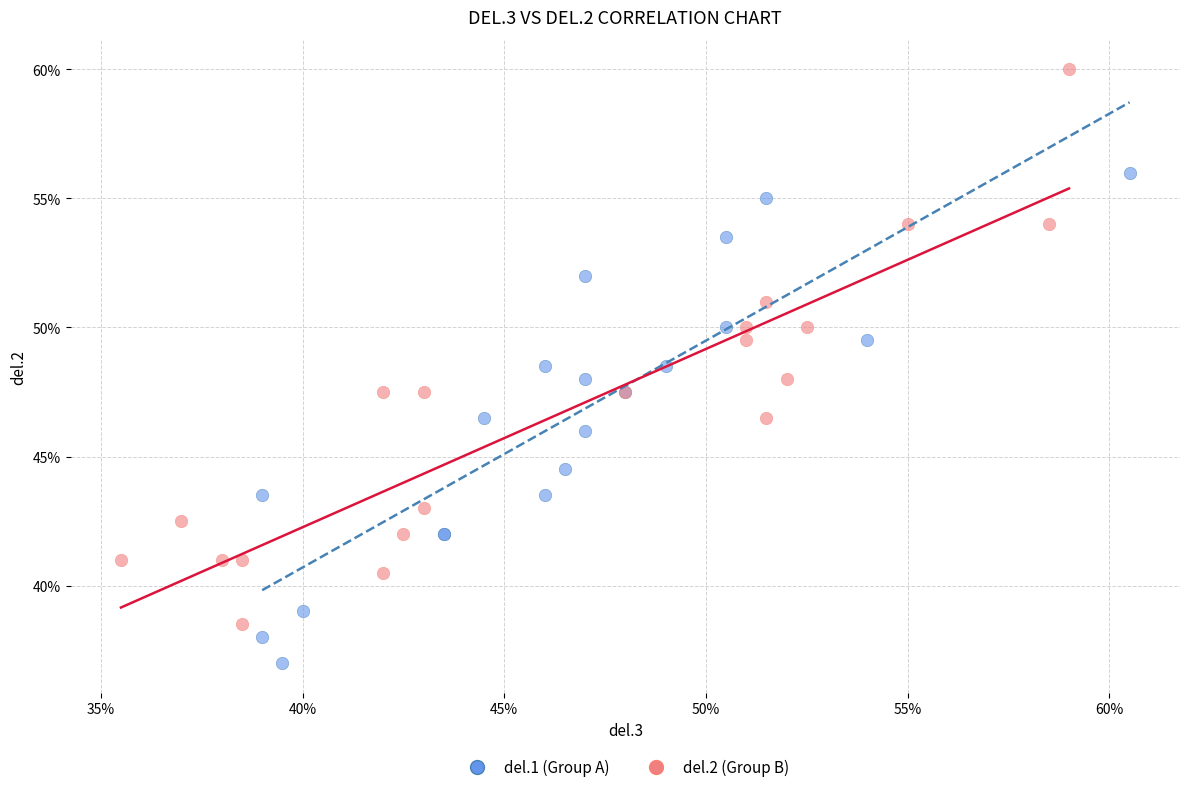

Which series has the widest spread of Y values?

del.2 (Group B)